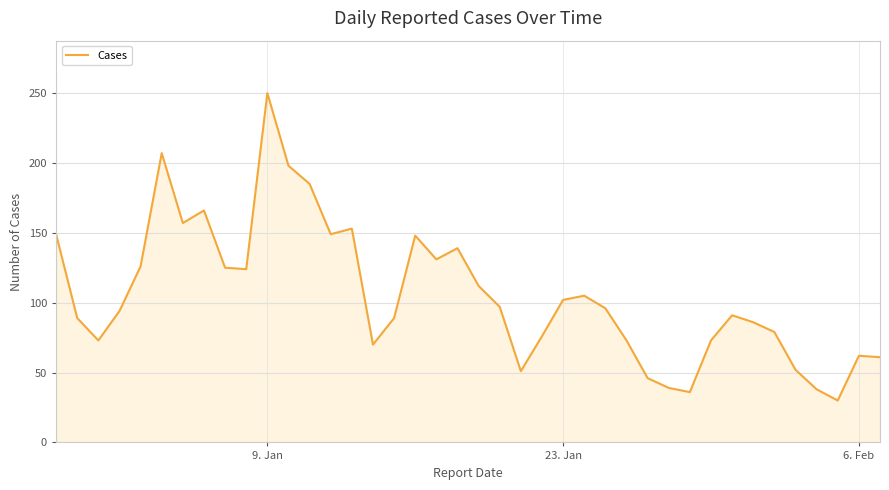

What is the difference between the maximum and minimum values?

220